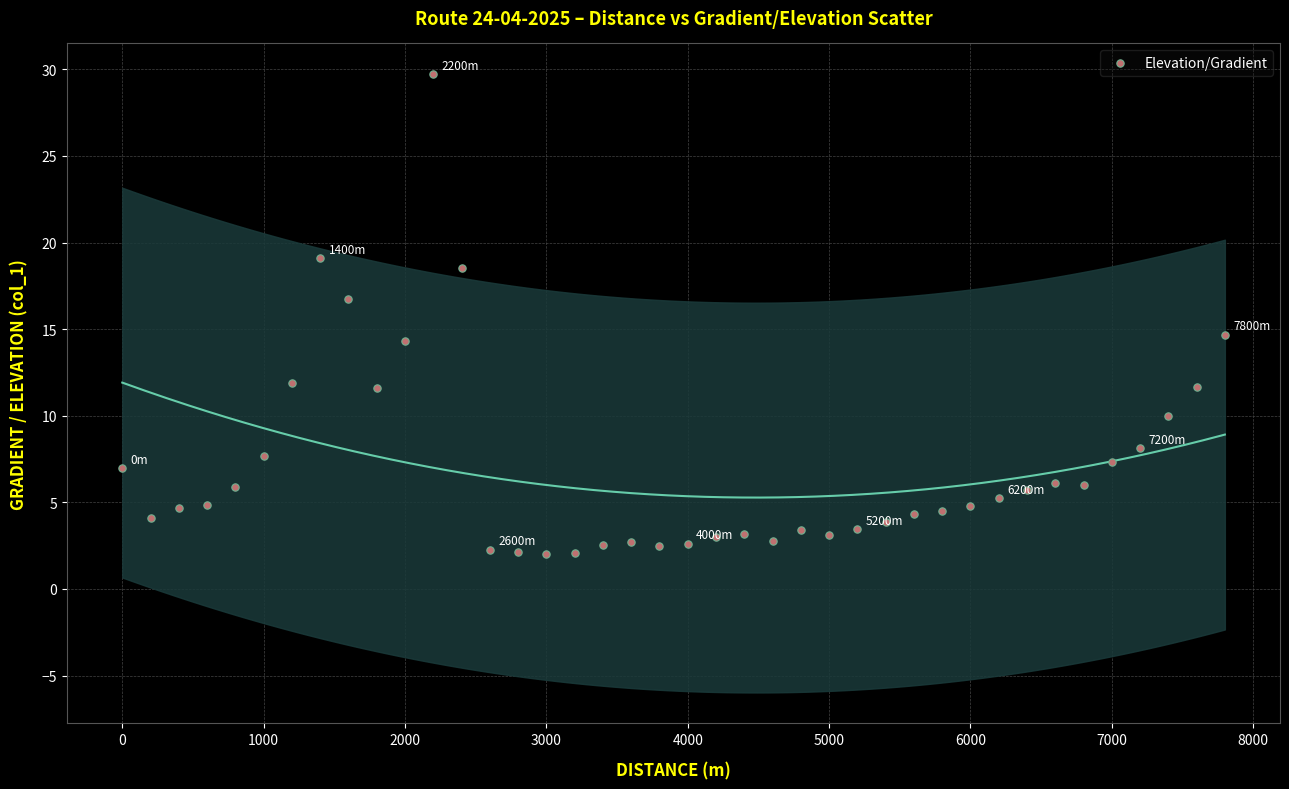

What is the range of X values (max minus min)?

7800.0